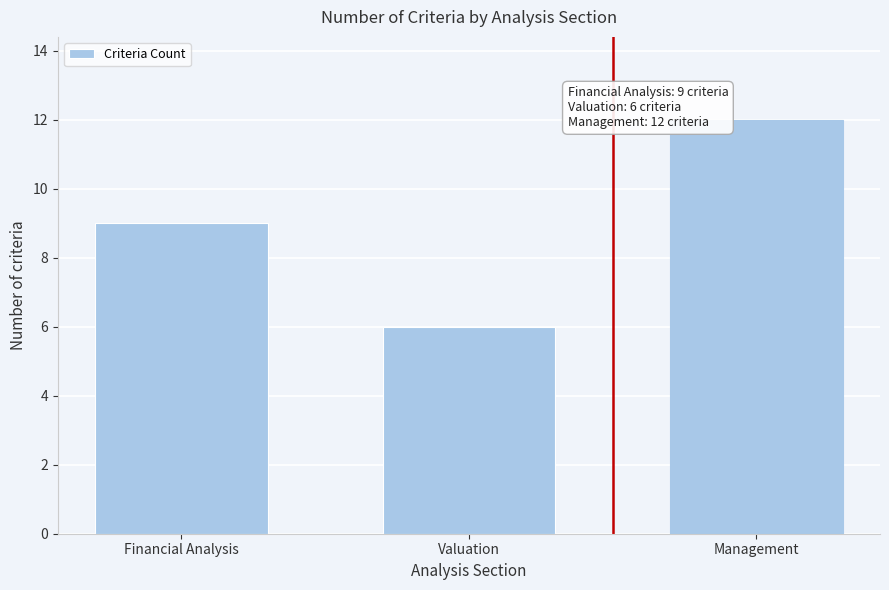

Reading left to right, what are all the values shown in this chart?

Financial Analysis=9	Valuation=6	Management=12